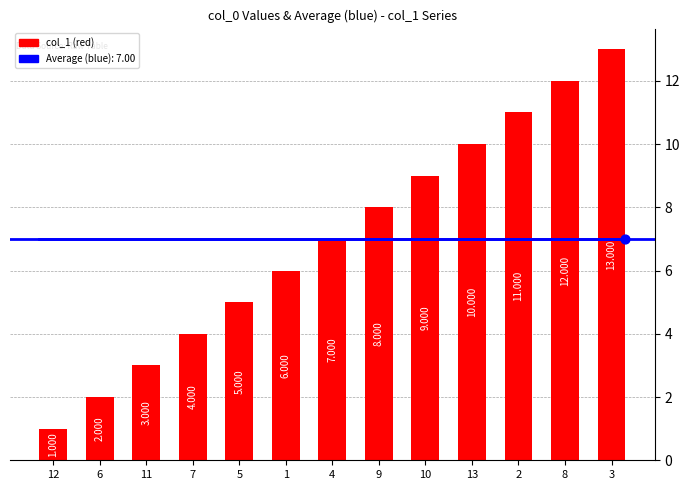

Between 10 and 1, which is larger?

10